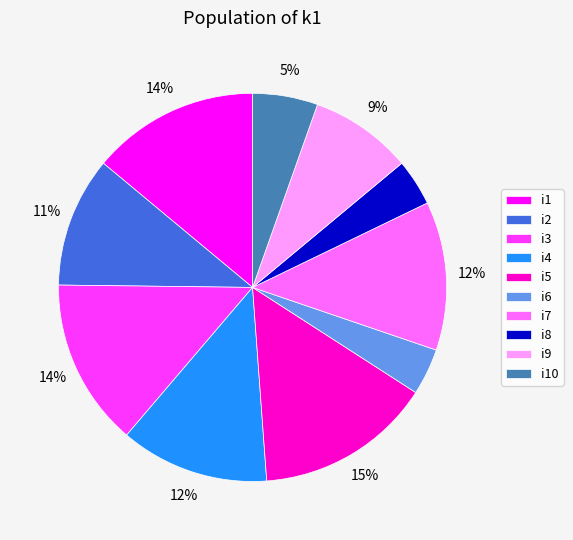

What is the largest slice in the pie chart?

i5